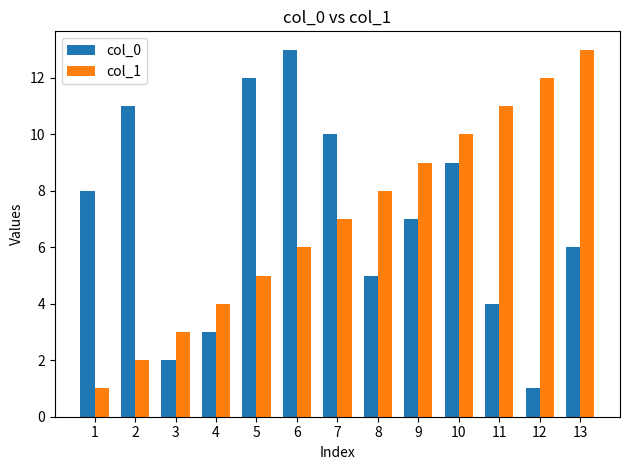

Is the value of col_1 at 11 greater than the value of col_0 at 3?

Yes